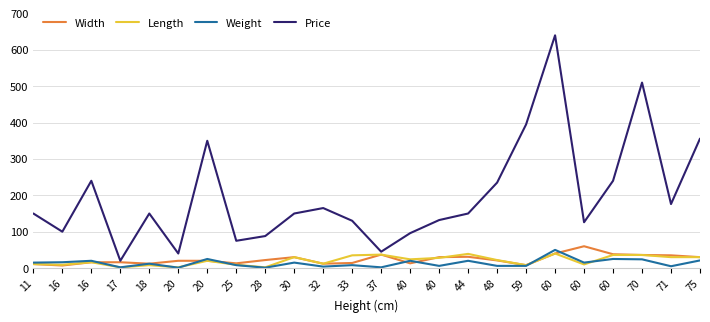

Reading left to right, what are all the values shown in this chart?

Width: 11	7	16	16	12	20	20	13	22	30	12	14	37	13	30	31	21	8	40	60	38	36	35	30
Length: 11	9	16	2	8	2	20	9	2	30	12	35	37	24	28	39	22	8	40	10	36	36	30	30
Weight: 15	16	20	2	12	1	25	8	1	15	4	8	2	20	6	20	6	6	50	15	25	24	5	21
Price: 150	100	240	20	150	40	350	75	88	150	165	130	45	96	132	150	235	395	640	126	240	510	176	356